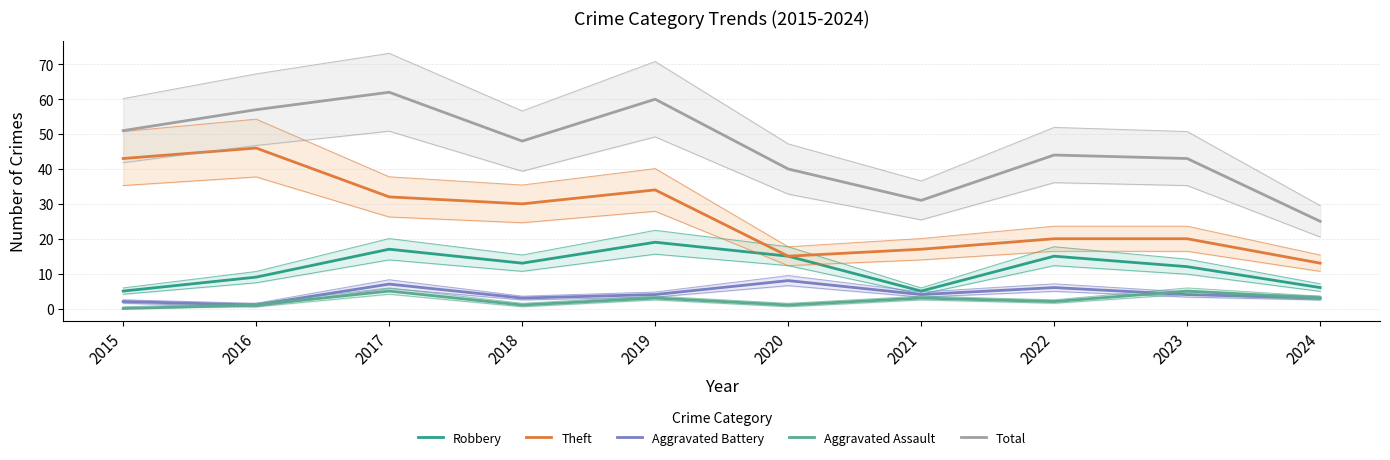

Is it true that Aggravated Assault equals 9 at 2017?

False